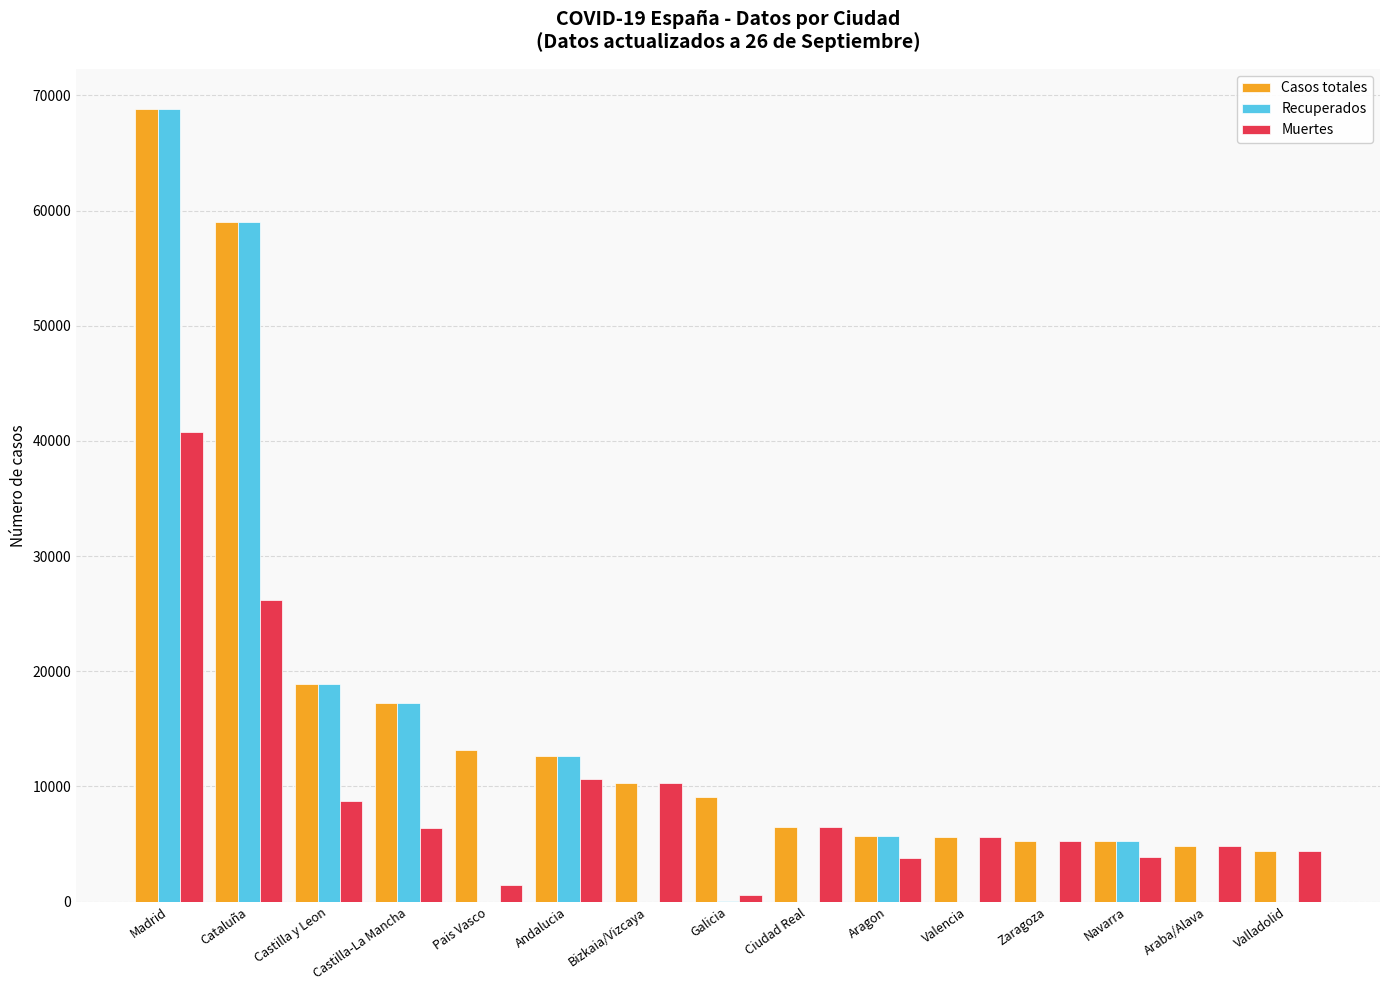

Does the chart contain stacked bars?

No